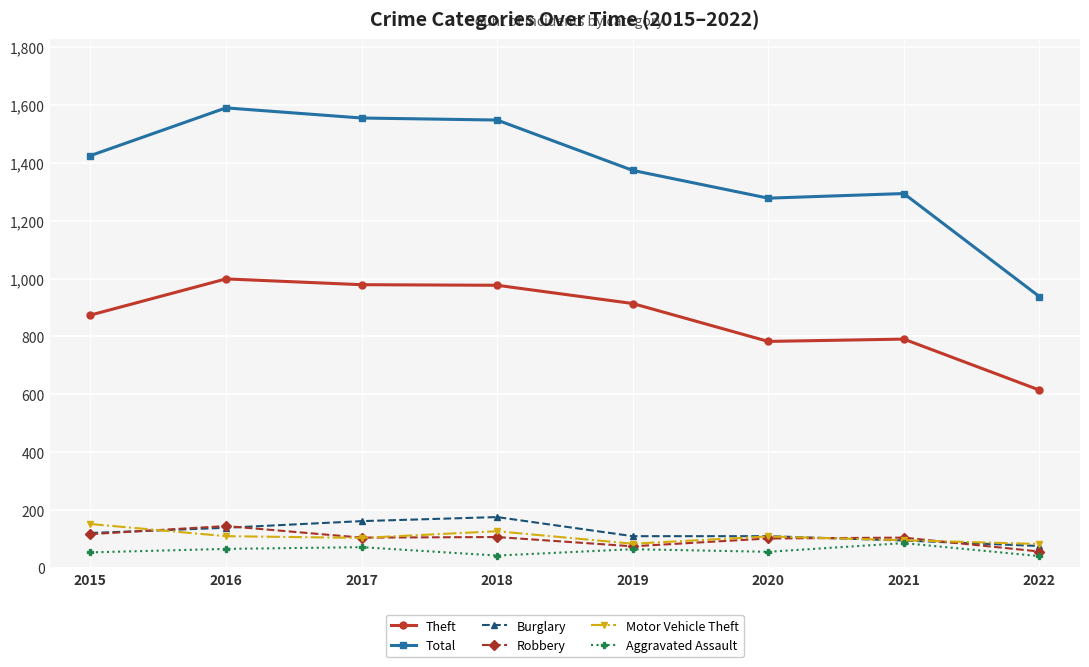

True or false: Total and Motor Vehicle Theft cross at least once.

False